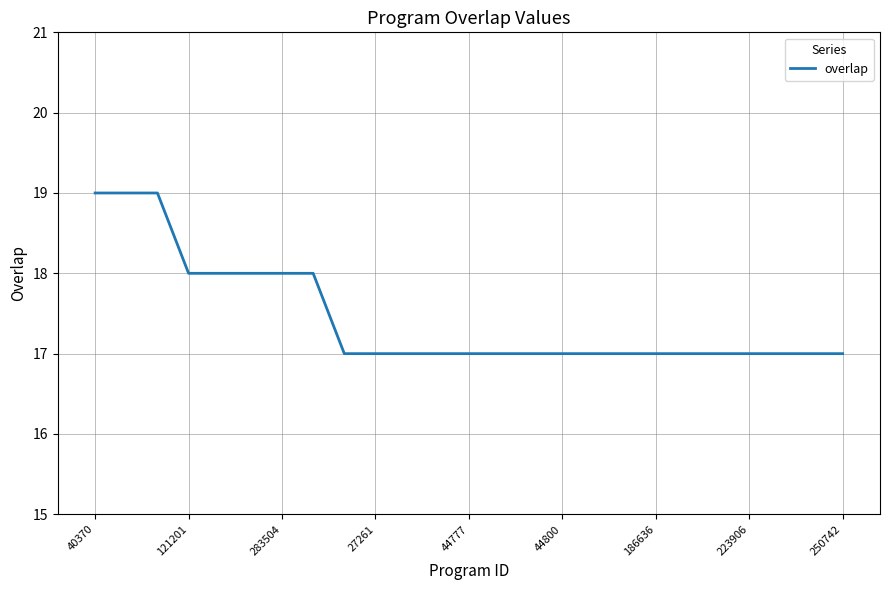

How many distinct data groups are displayed?

1